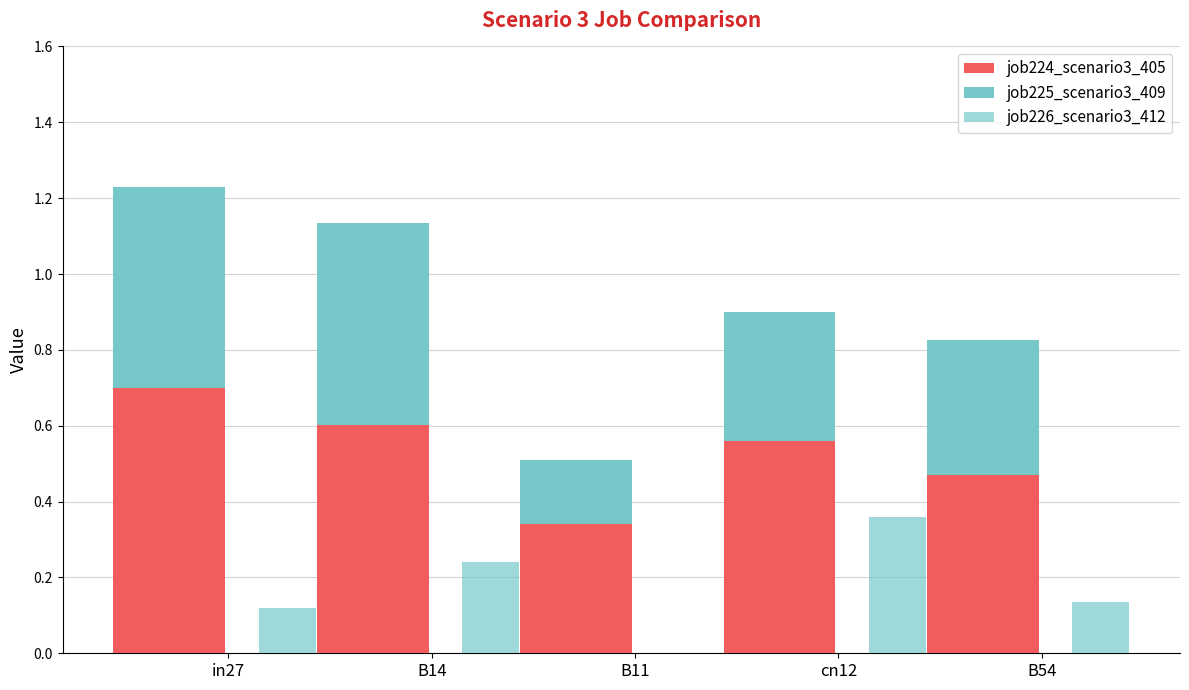

What is the label of the 2nd bar from the right?

cn12